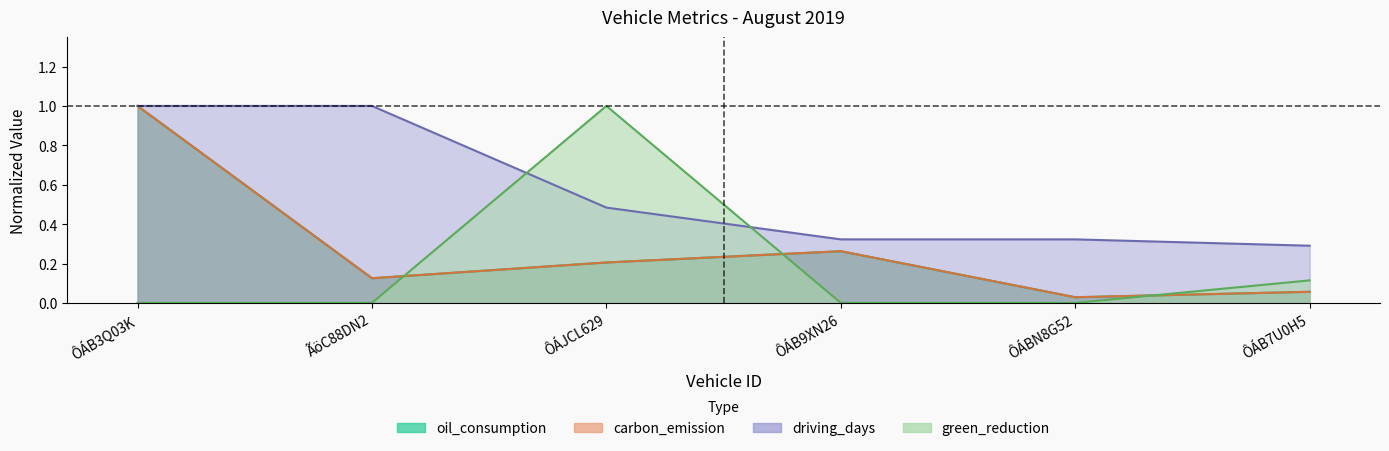

Reading left to right, transcribe all the data shown in this chart.

oil_consumption: 1.0	0.1	0.2	0.3	0.0	0.1
carbon_emission: 1.0	0.1	0.2	0.3	0.0	0.1
driving_days: 1.0	1.0	0.5	0.3	0.3	0.3
green_reduction: 0.0	0.0	1.0	0.0	0.0	0.1